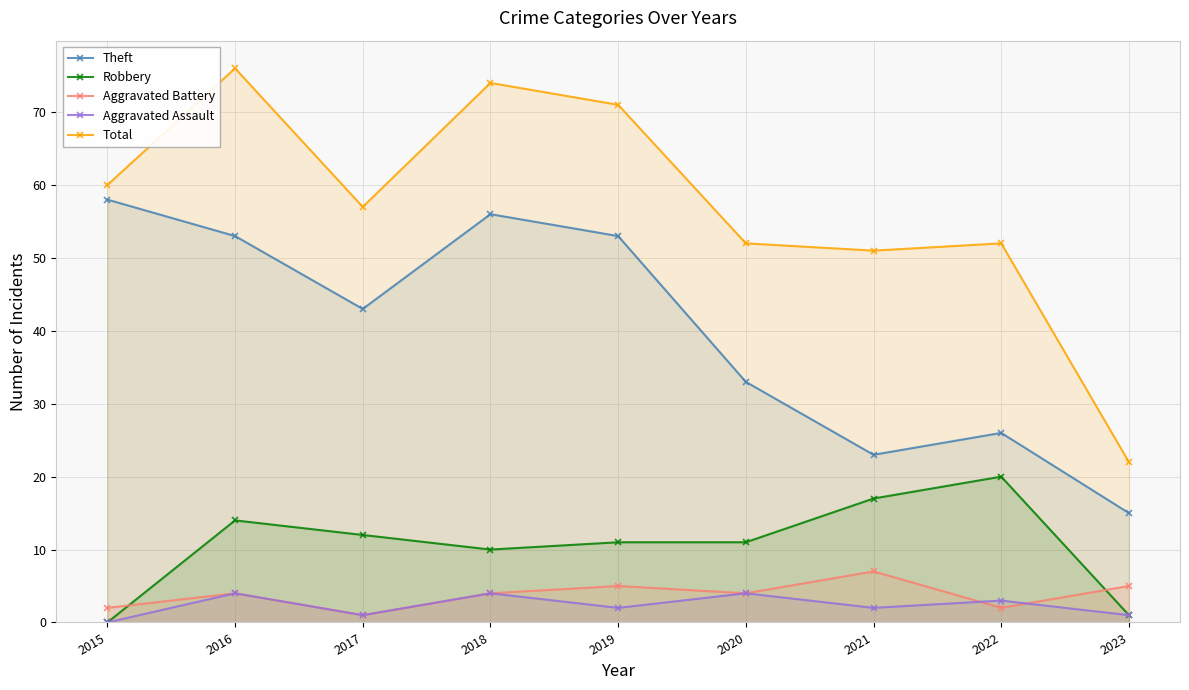

True or false: Total and Aggravated Battery intersect in this chart.

False